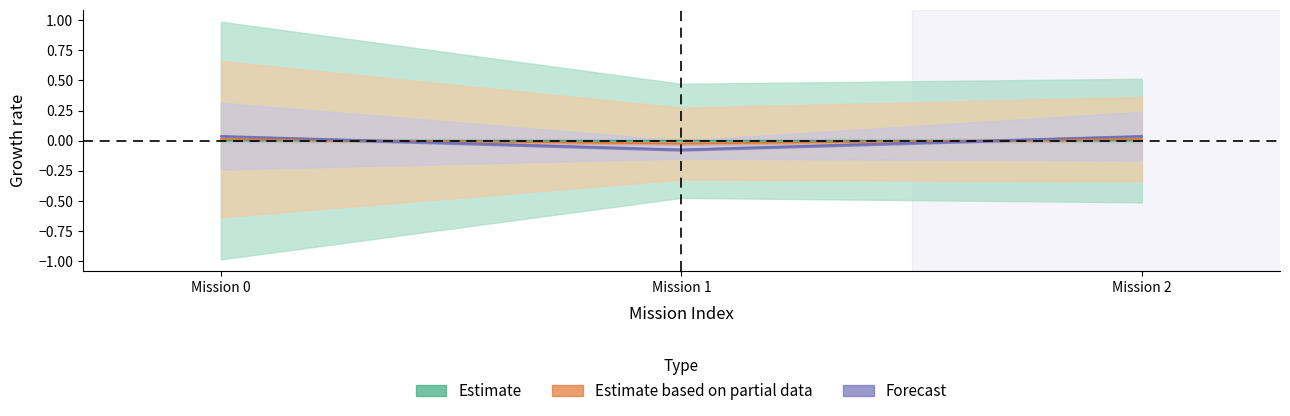

At which category is the sum across all series the highest?

Mission 0